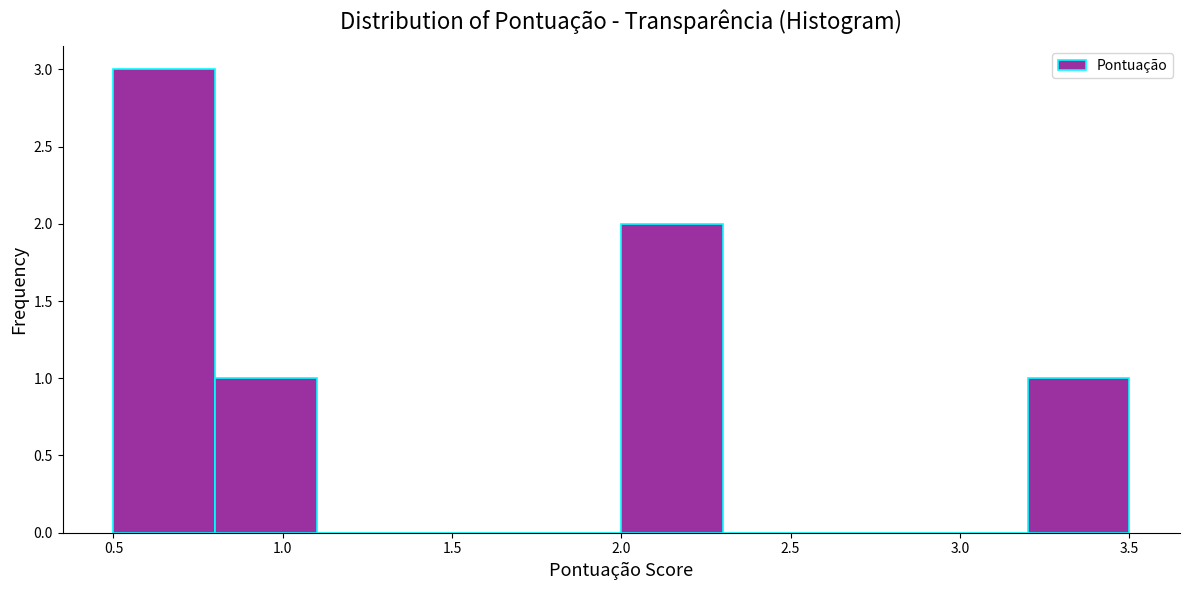

How tall is the bar that spans 3.2 to 3.5 on the x-axis? The values are not printed on the chart, so give them approximately, as read against the axis.

1